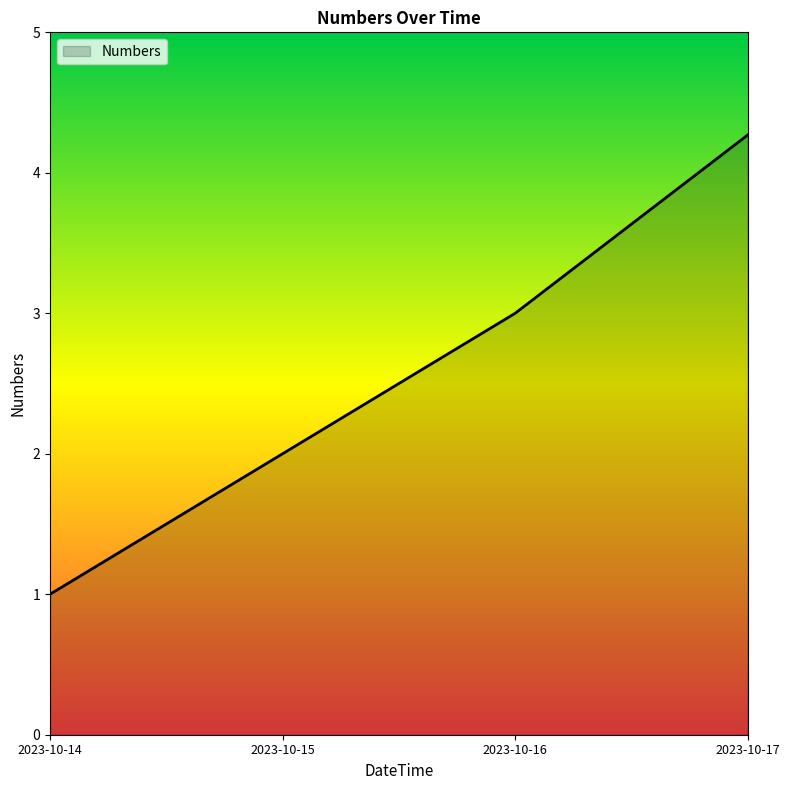

What is the approximate value at 2023-10-14?

1.0